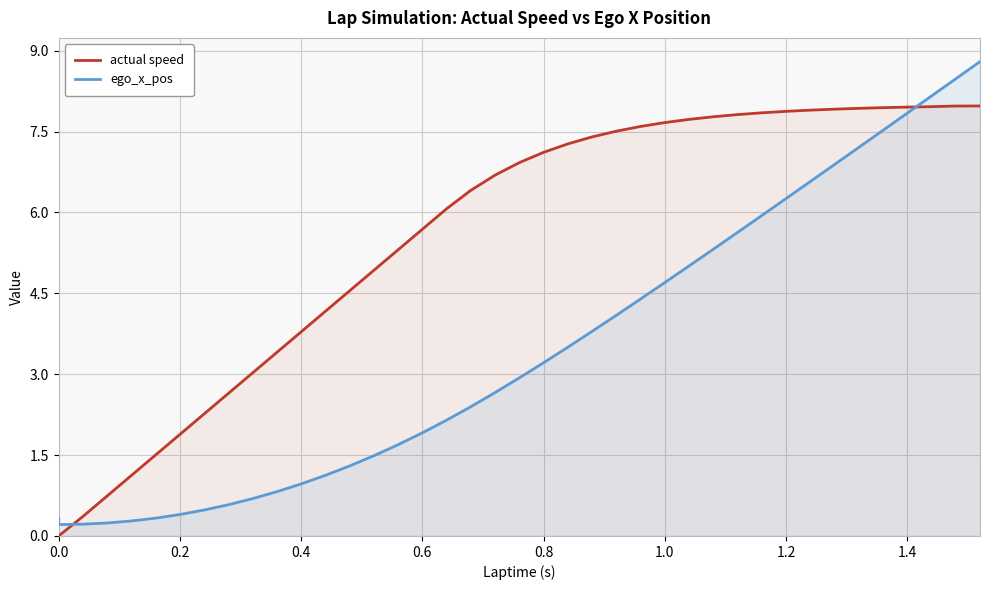

True or false: ego_x_pos has more than 1 interior local peaks.

False